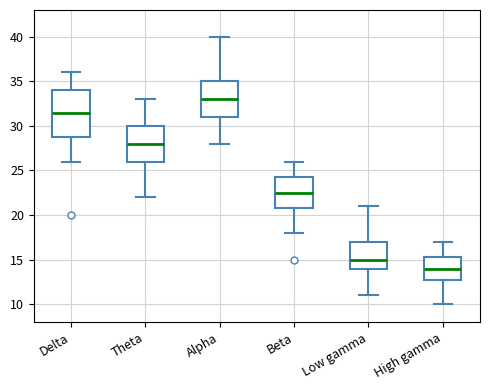

Reading left to right, transcribe this box plot: for each box, give where its median line is, the range the box spans, and where its two whiskers end, as read against the y-axis. The values are not printed on the chart, so give them approximately, as read against the axis.

Delta: median 31.5, box 29.0 to 34.0, whiskers 26.0 to 36.0
Theta: median 28.0, box 26.0 to 30.0, whiskers 22.0 to 33.0
Alpha: median 33.0, box 31.0 to 35.0, whiskers 28.0 to 40.0
Beta: median 22.5, box 21.0 to 24.5, whiskers 18.0 to 26.0
Low gamma: median 15.0, box 14.0 to 17.0, whiskers 11.0 to 21.0
High gamma: median 14.0, box 13.0 to 15.5, whiskers 10.0 to 17.0